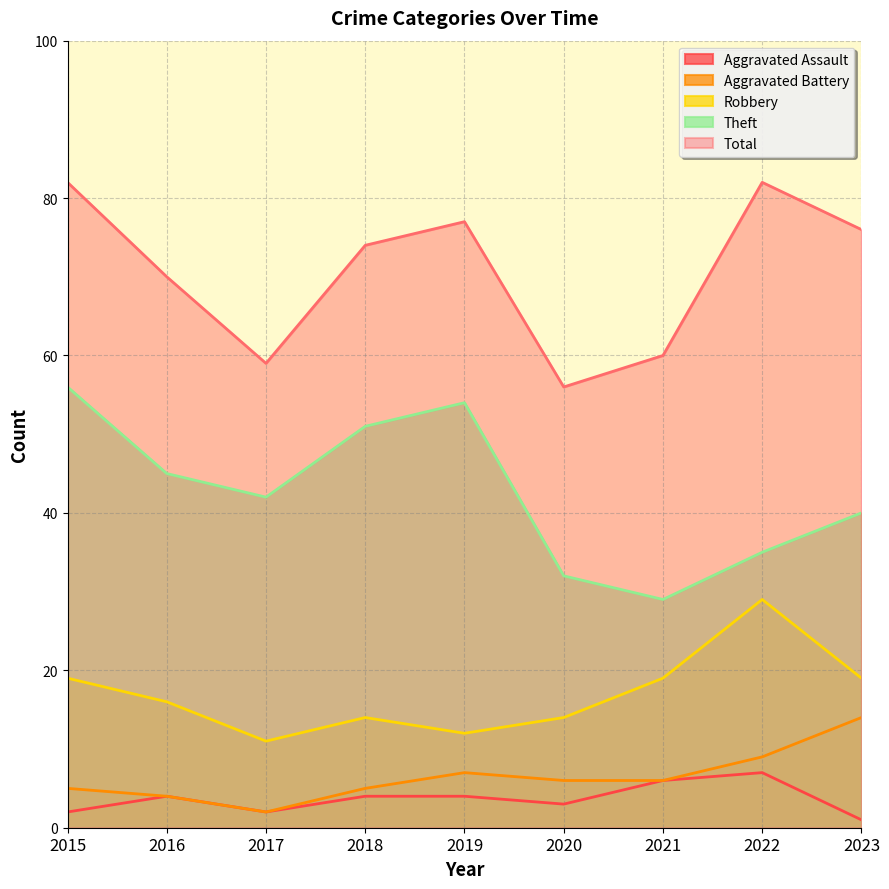

Is it true that Aggravated Battery equals 5 at 2015?

True